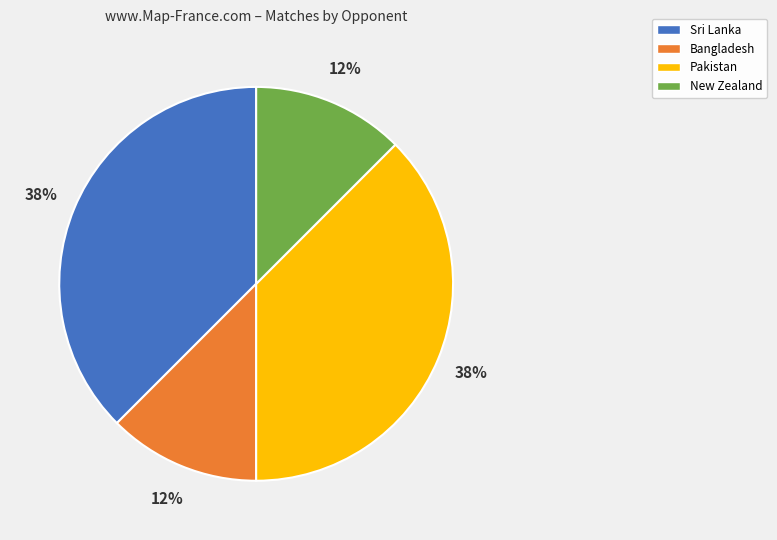

To the nearest percent, what is the average slice percentage?

25%